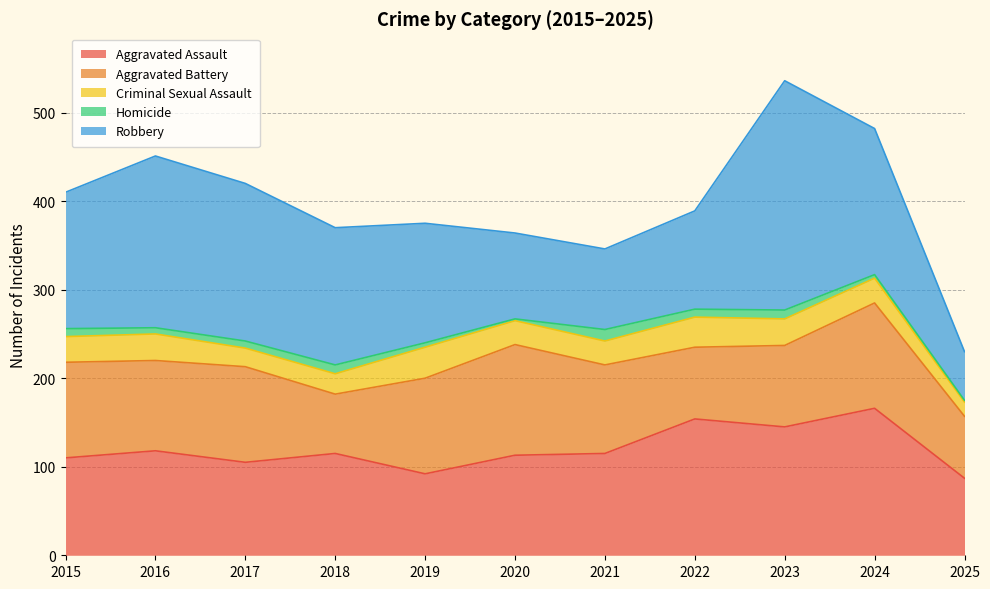

The Homicide series shows 9 at 2022. True or false?

True